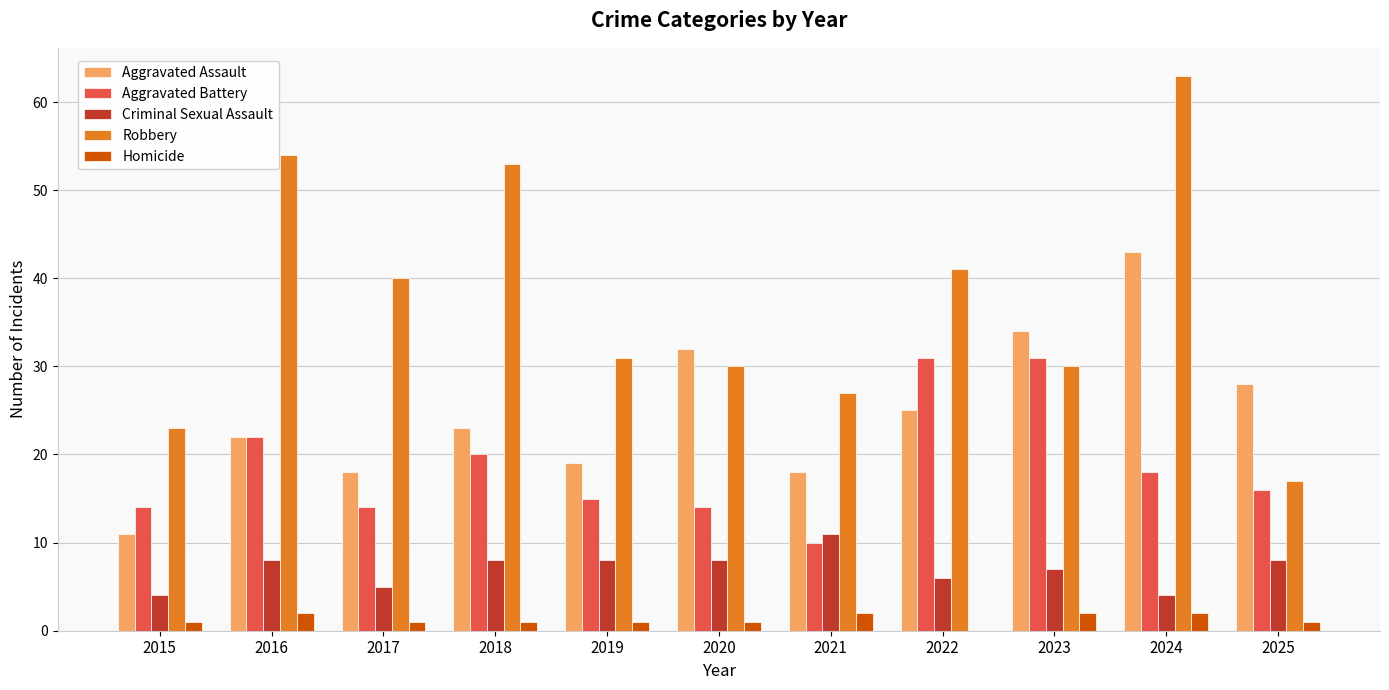

How many categories are shown in the chart?

11